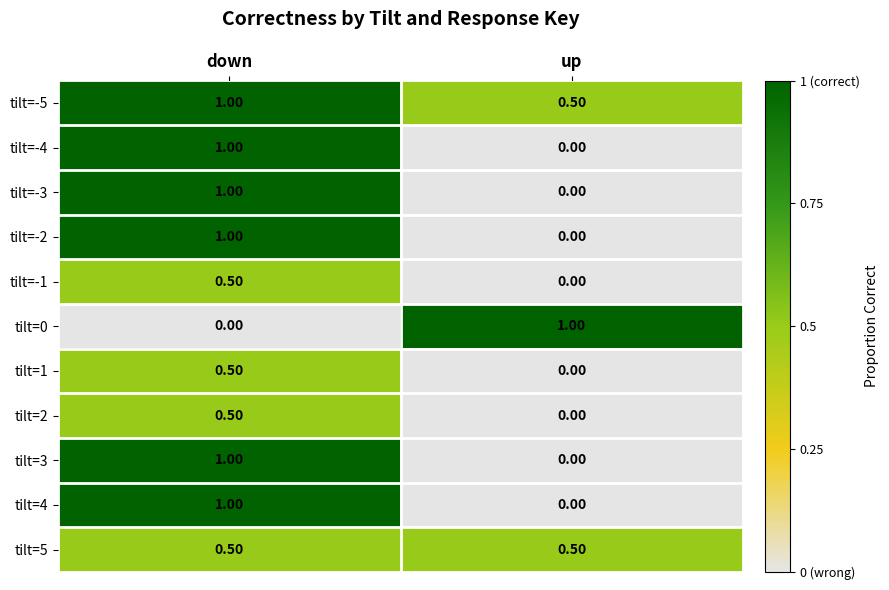

What is the sum of the tilt=3 values at up and down?

1.0